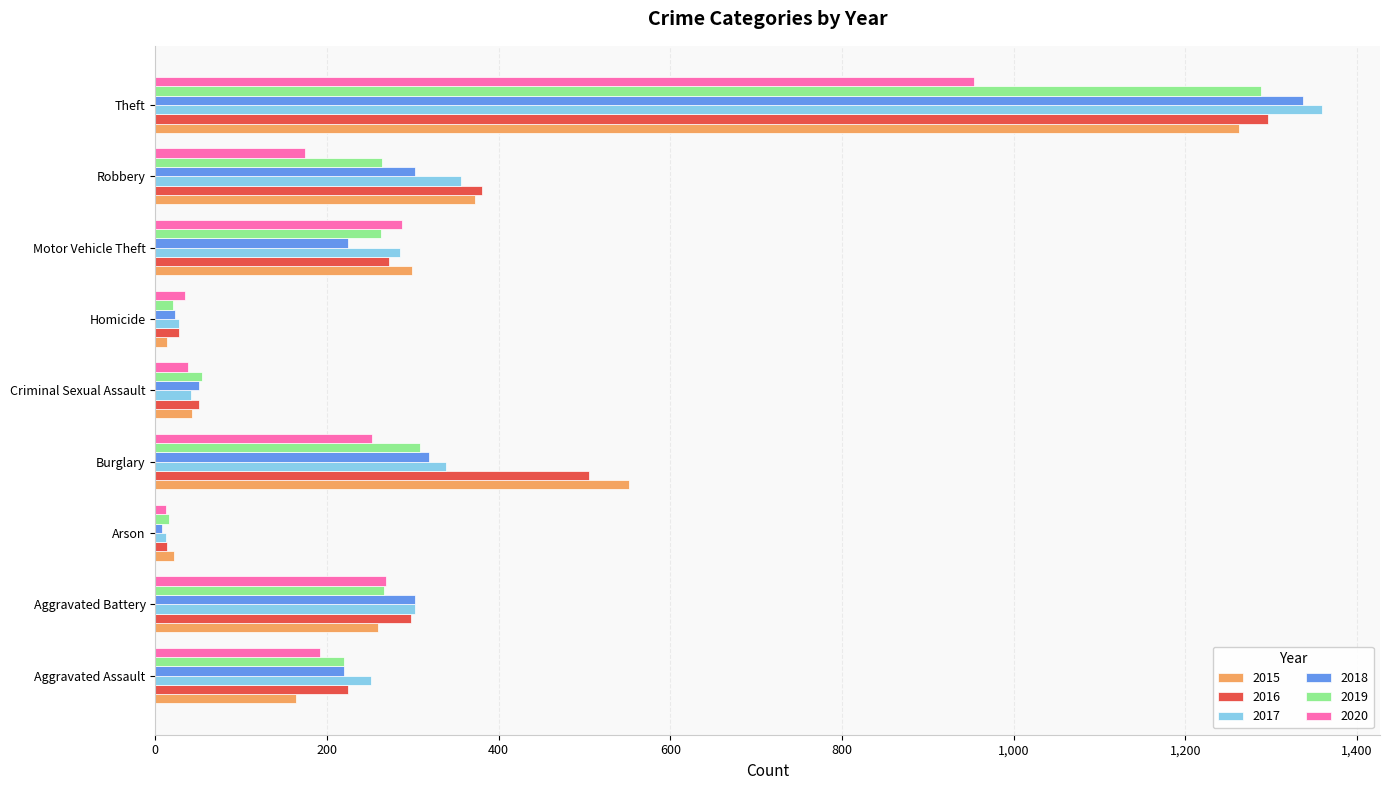

What is the highest value of the 2017 series?

1359